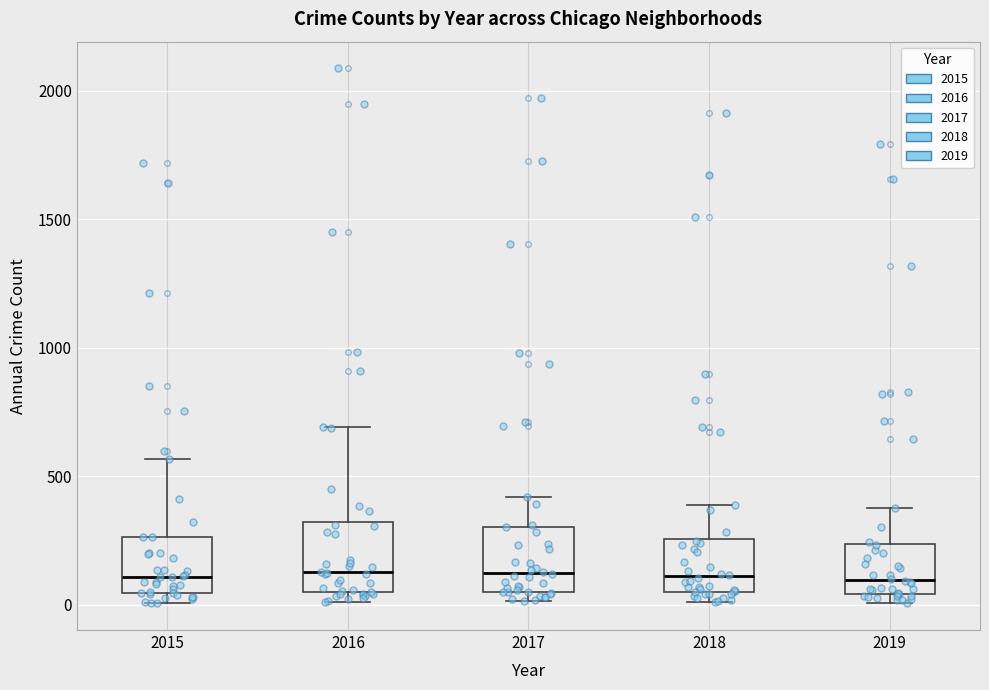

Where does the upper whisker of the box at x = 2016 end on the y-axis? The values are not printed on the chart, so give them approximately, as read against the axis.

700